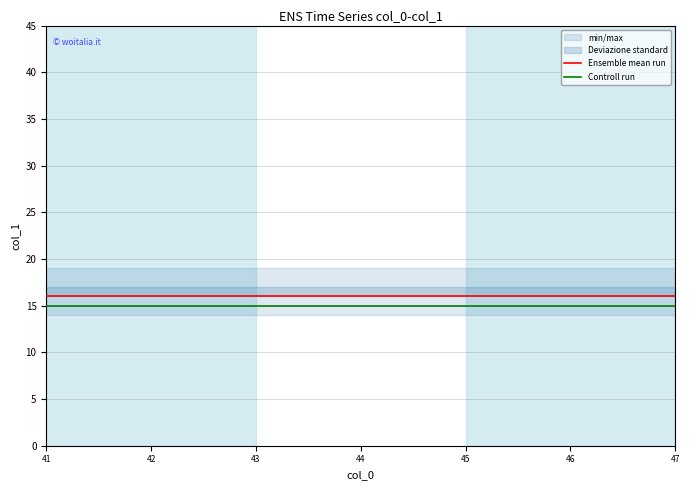

True or false: Controll run and Ensemble mean run intersect in this chart.

False